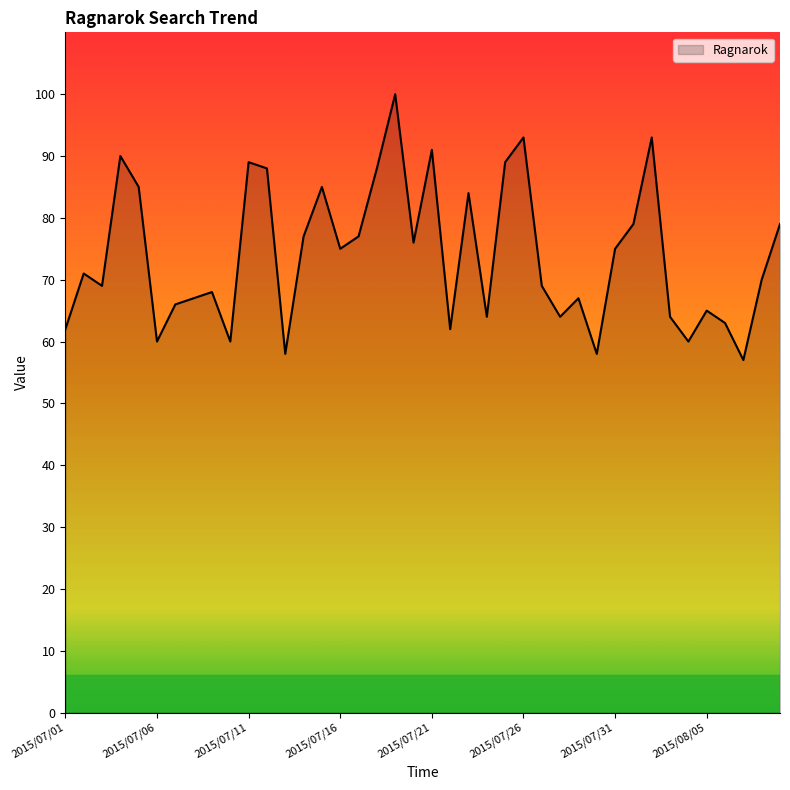

What is the difference between the maximum and minimum values?

43